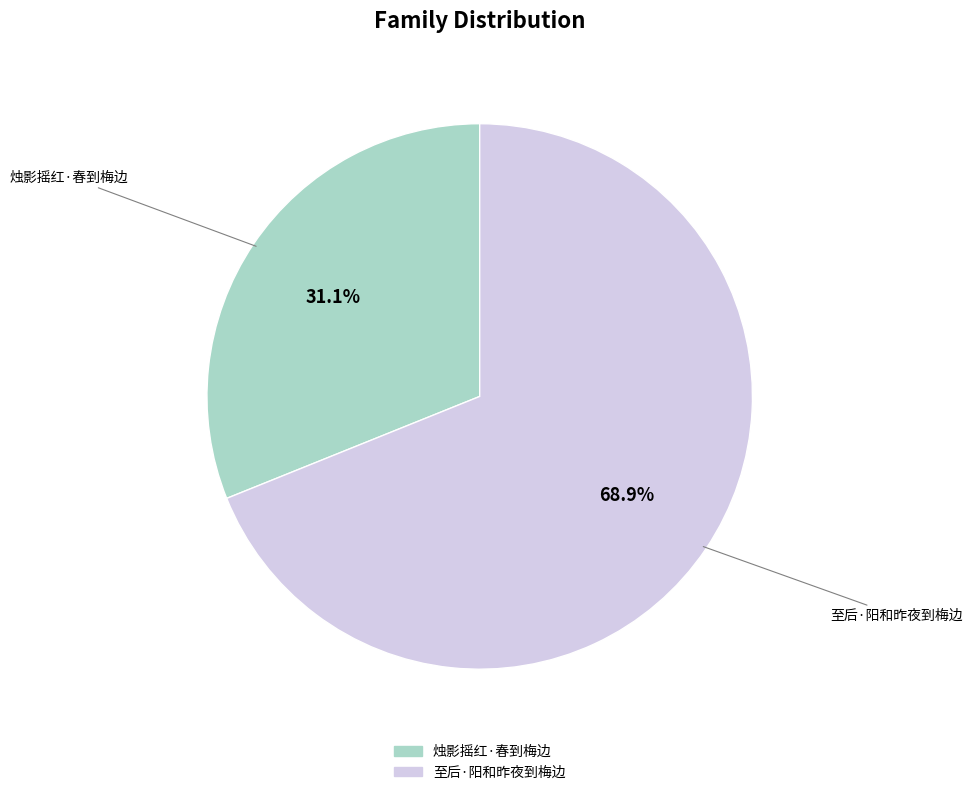

To the nearest percent, what portion does 烛影摇红·春到梅边 represent?

31%